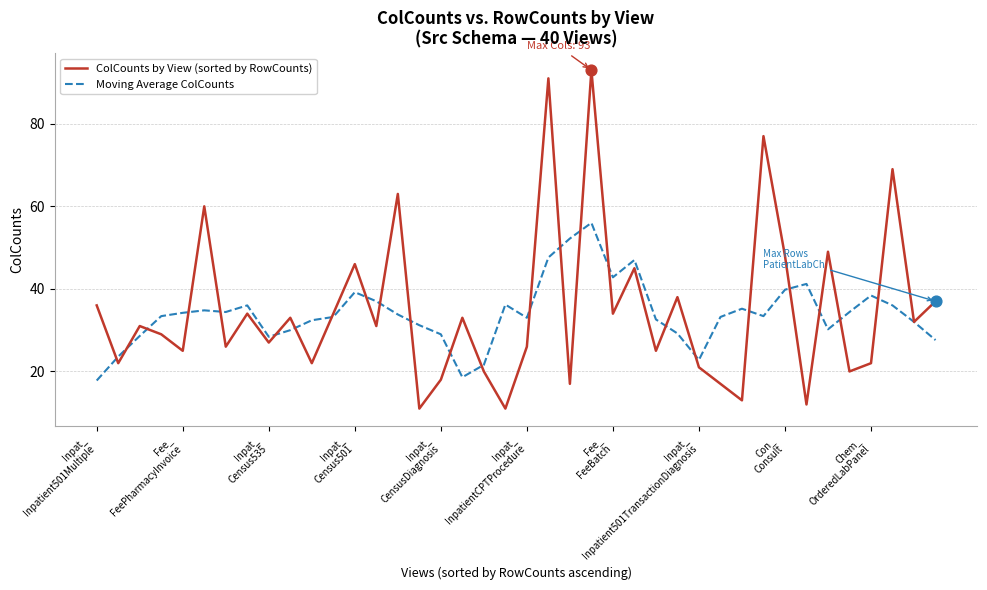

At how many categories does at least one series exceed 88?

2